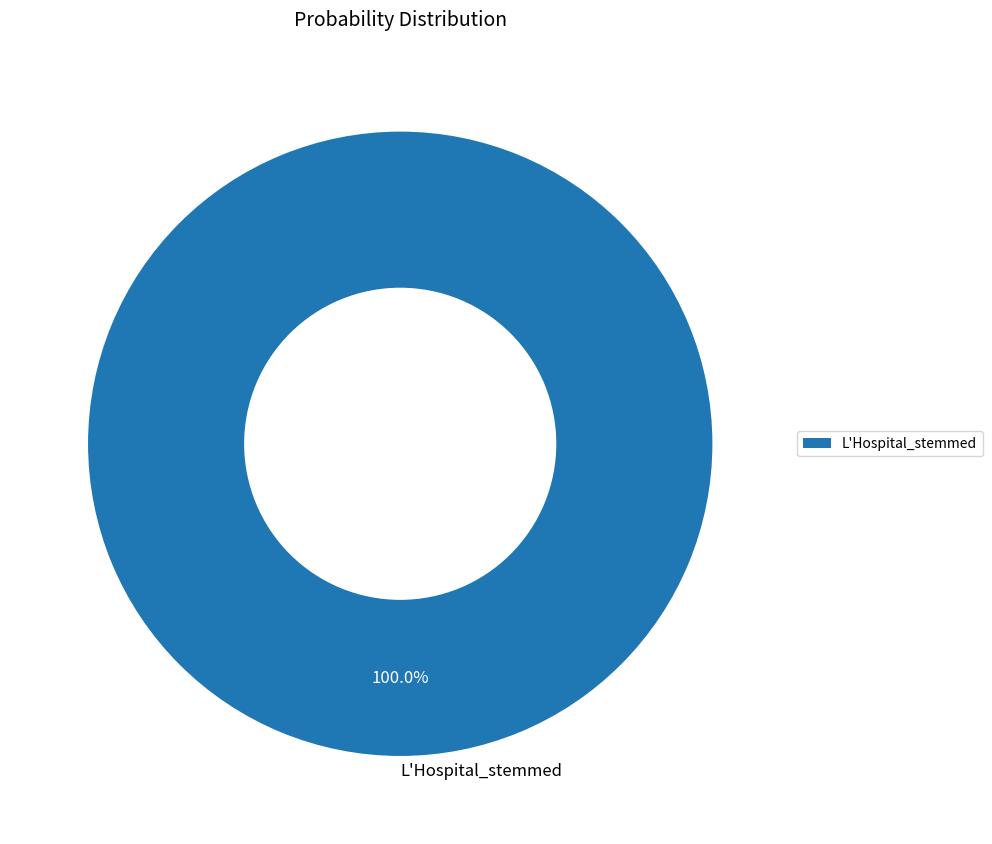

What is the majority slice?

L'Hospital_stemmed